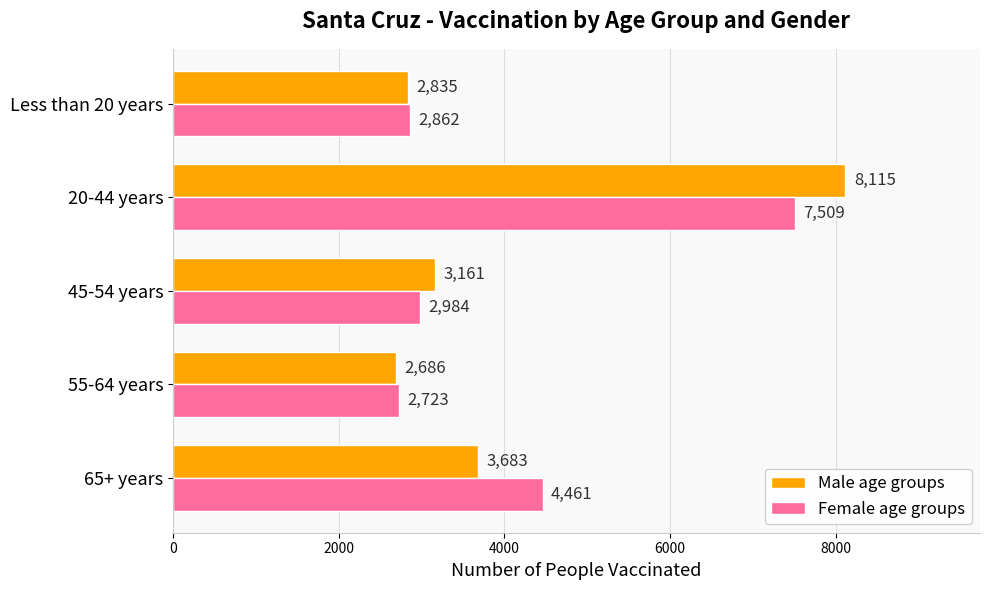

At which category is the sum across all series the highest?

20-44 years